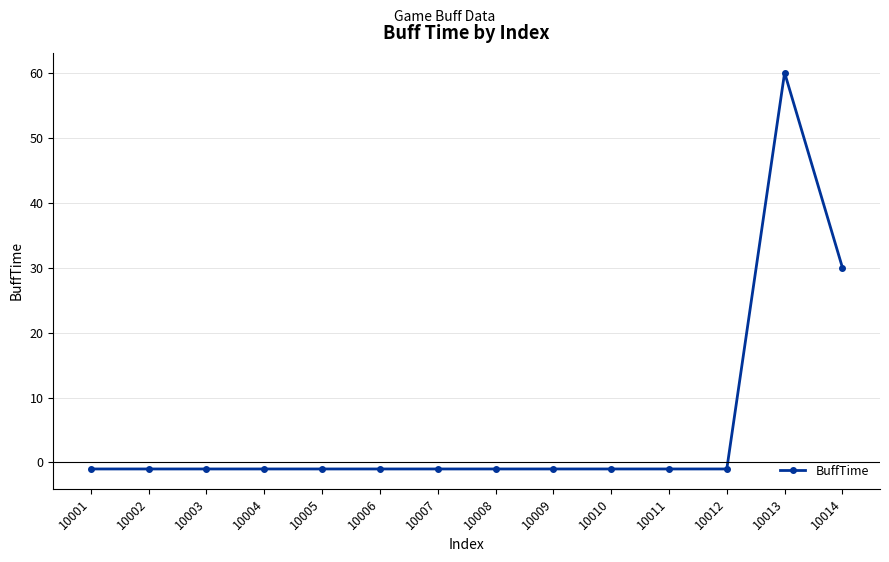

True or false: the data shows -1 at 10002.

True